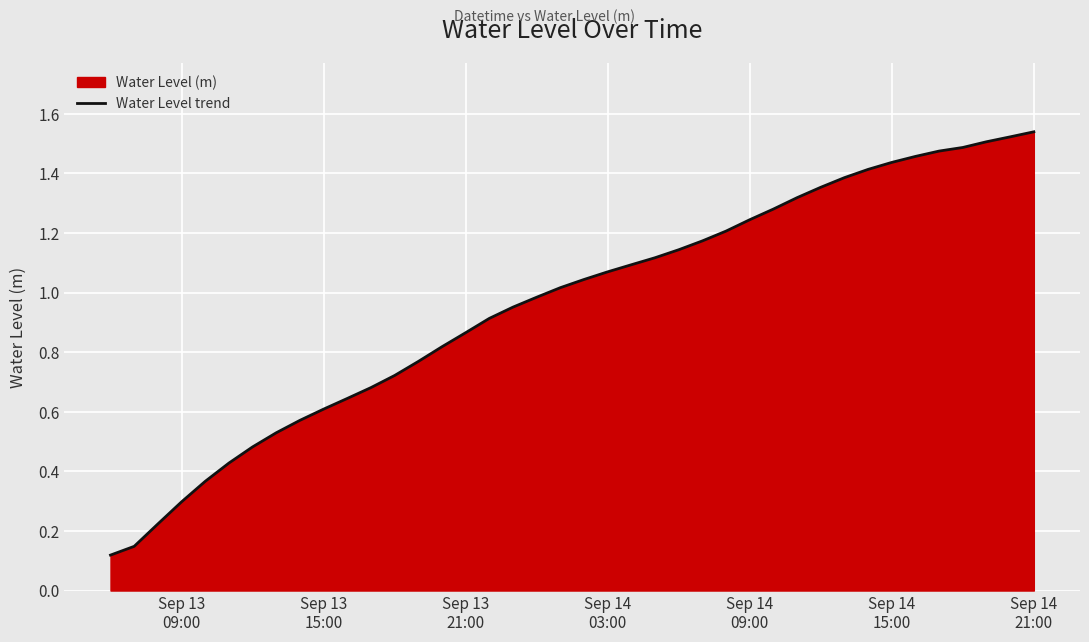

Reading right to left, list all the values displayed in this chart.

1.5	1.5	1.5	1.5	1.5	1.5	1.4	1.4	1.4	1.4	1.3	1.3	1.2	1.2	1.2	1.1	1.1	1.1	1.1	1.0	1.0	1.0	1.0	0.9	0.9	0.8	0.8	0.7	0.7	0.6	0.6	0.6	0.5	0.5	0.4	0.4	0.3	0.2	0.1	0.1